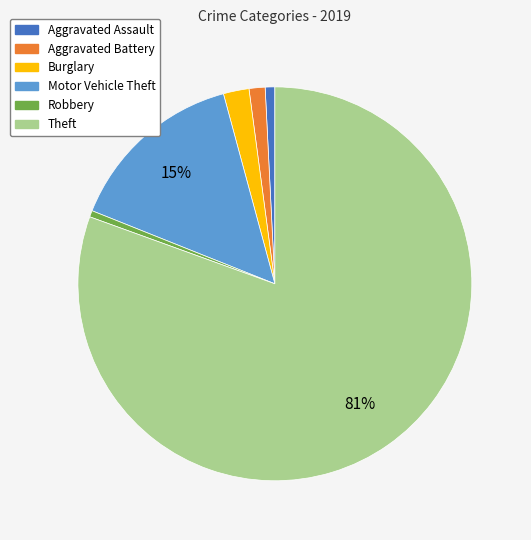

To the nearest percent, what is the combined percentage of Theft and Robbery?

81%